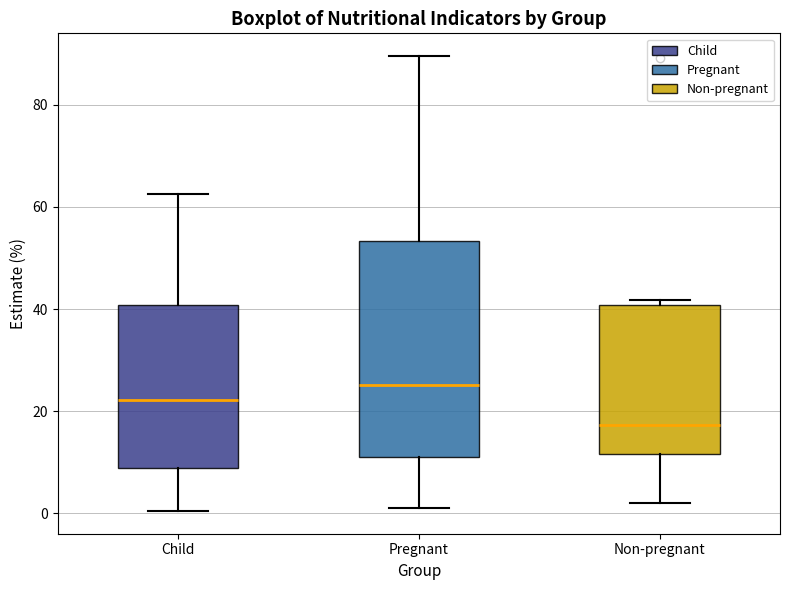

Reading left to right, read every box against the y-axis: the position of its median line, the range the box covers, and the ends of its whiskers. The values are not printed on the chart, so give them approximately, as read against the axis.

Child: median 22, box 8 to 40, whiskers 0 to 62
Pregnant: median 26, box 12 to 54, whiskers 0 to 90
Non-pregnant: median 18, box 12 to 40, whiskers 2 to 42